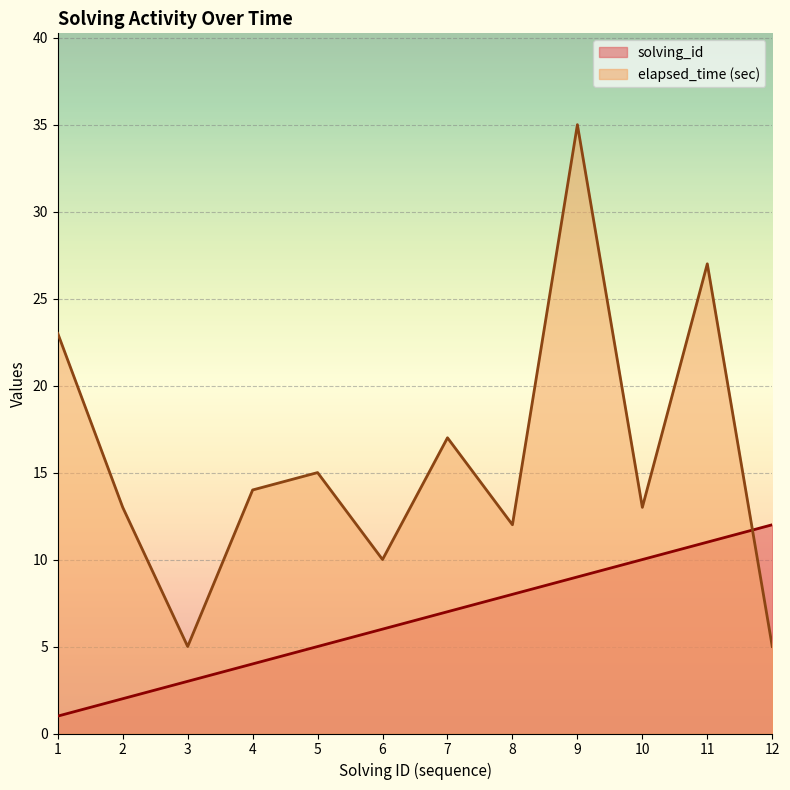

Between which two adjacent categories do solving_id and elapsed_time first intersect?

11 and 12